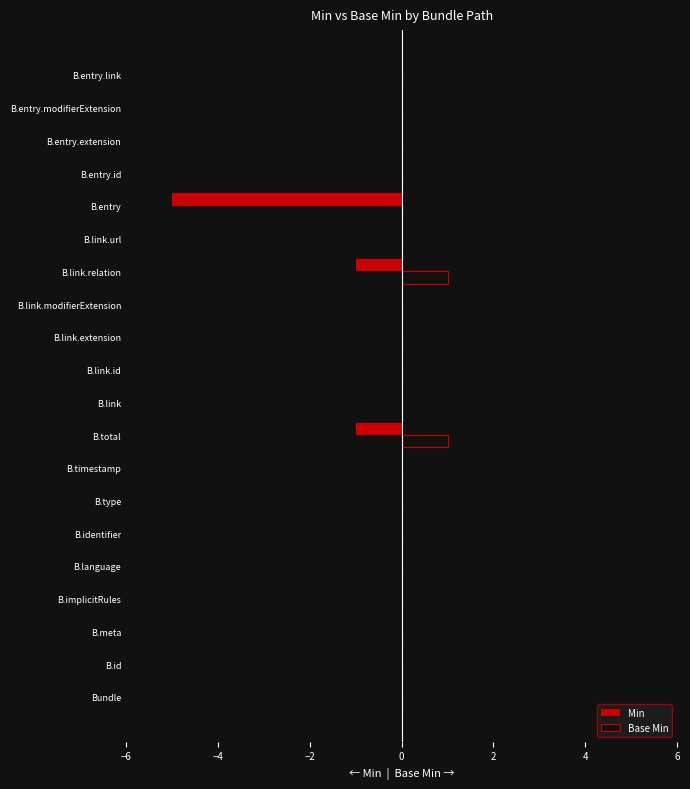

What is the maximum value for Base Min?

1